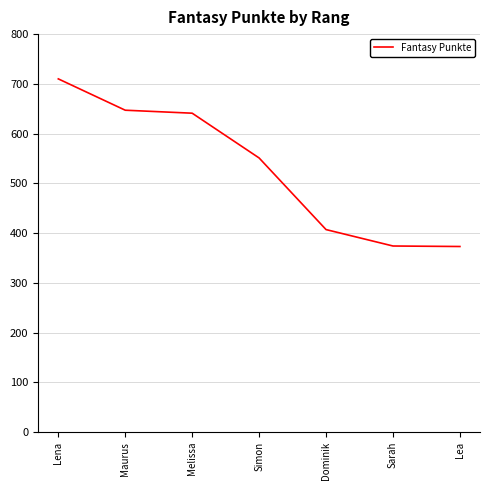

At which label is the value closest to 541?

Simon